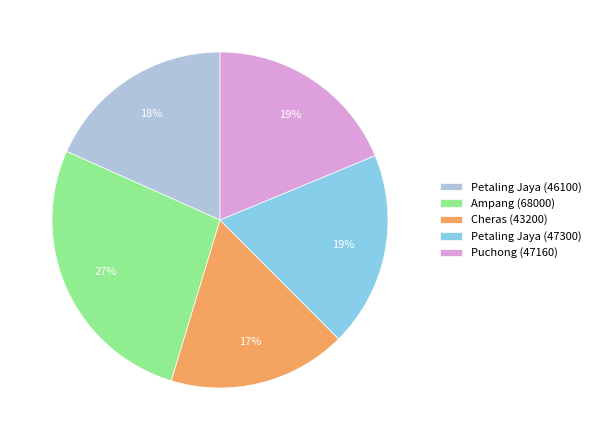

Which category has the smallest portion of the pie?

Cheras (43200)